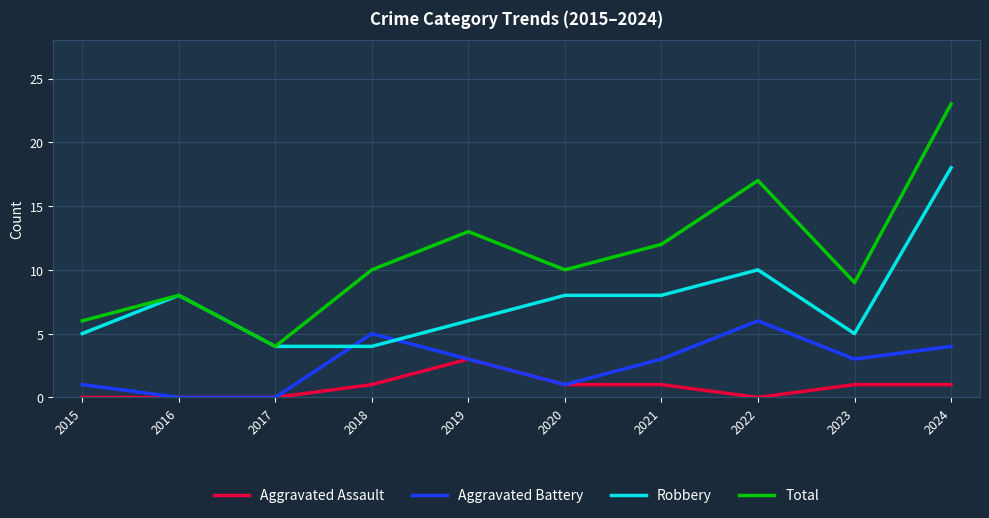

What is the difference between the highest and lowest values at 2024?

22